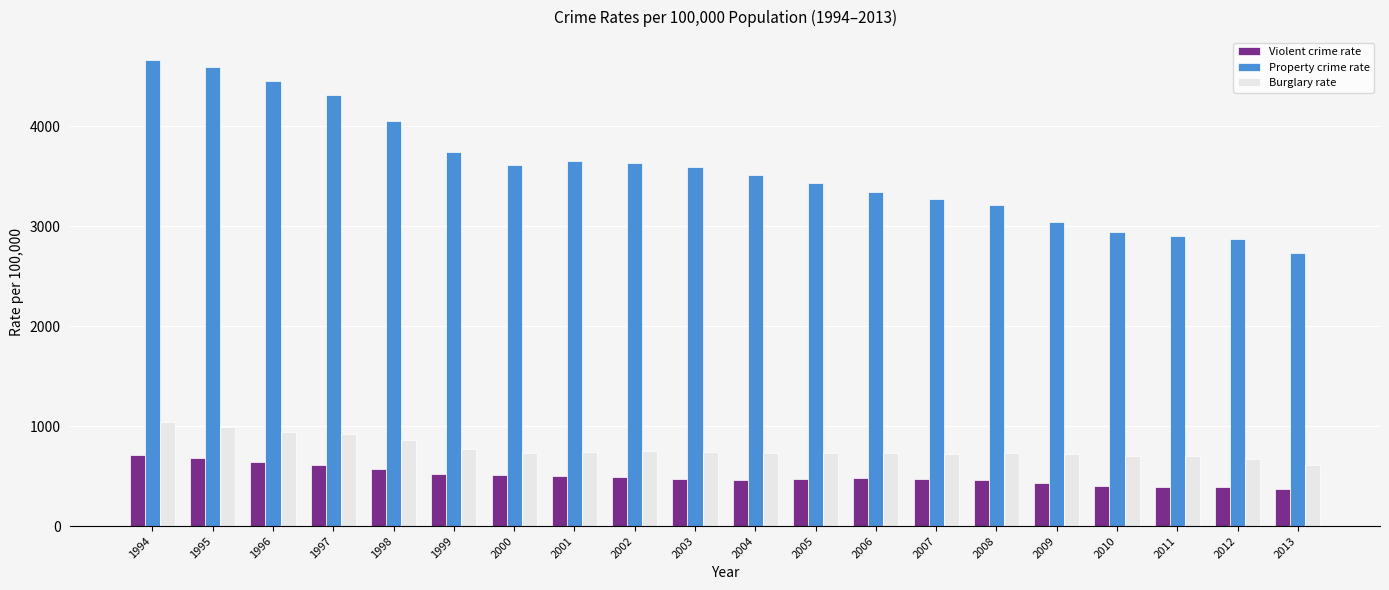

Rank the series by their maximum value, from lowest to highest.

Violent crime rate, Burglary rate, Property crime rate